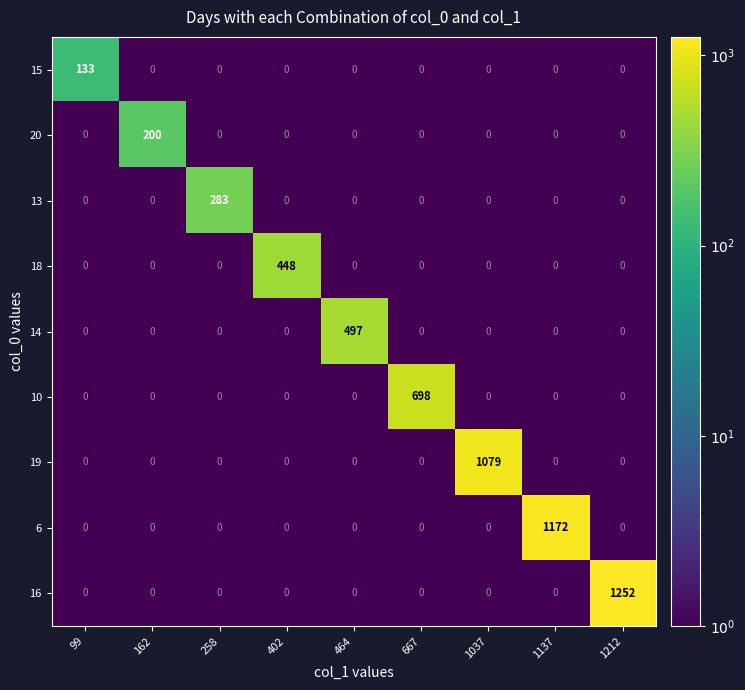

What is the approximate value of 10 at 667, to the nearest 50?

700